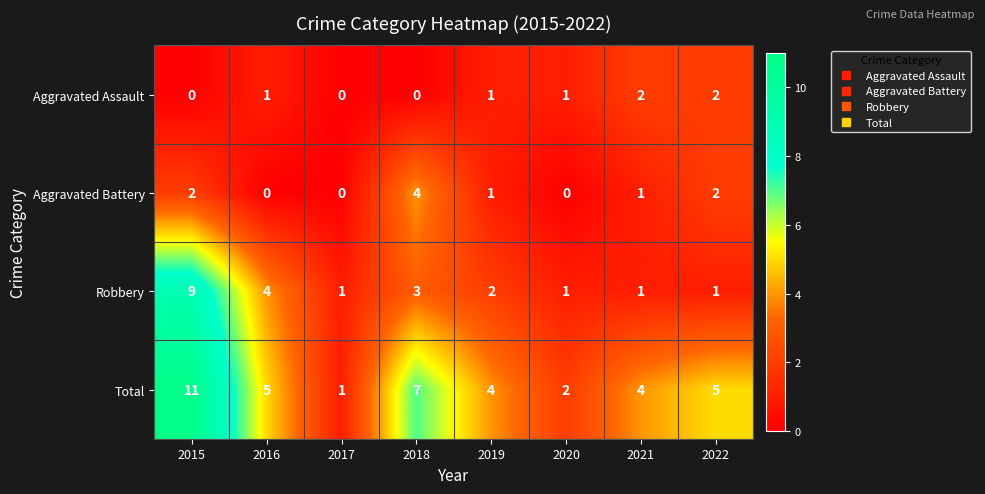

Where is Robbery nearest to the value 5?

2016